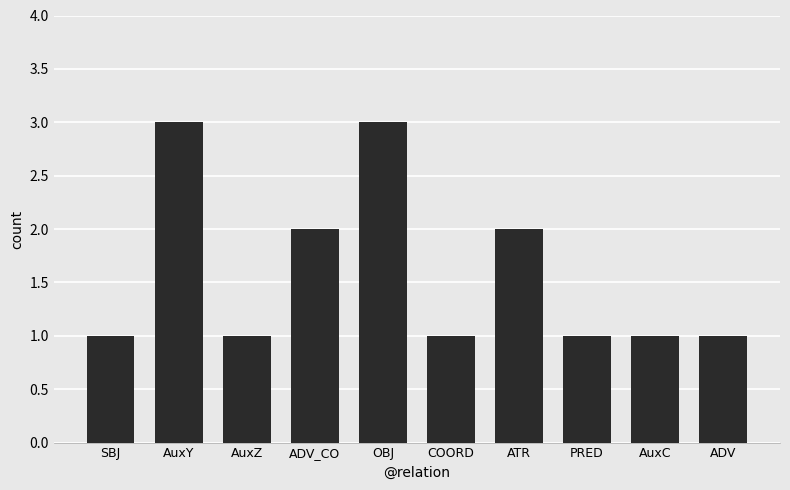

What is the maximum value shown in the chart?

3